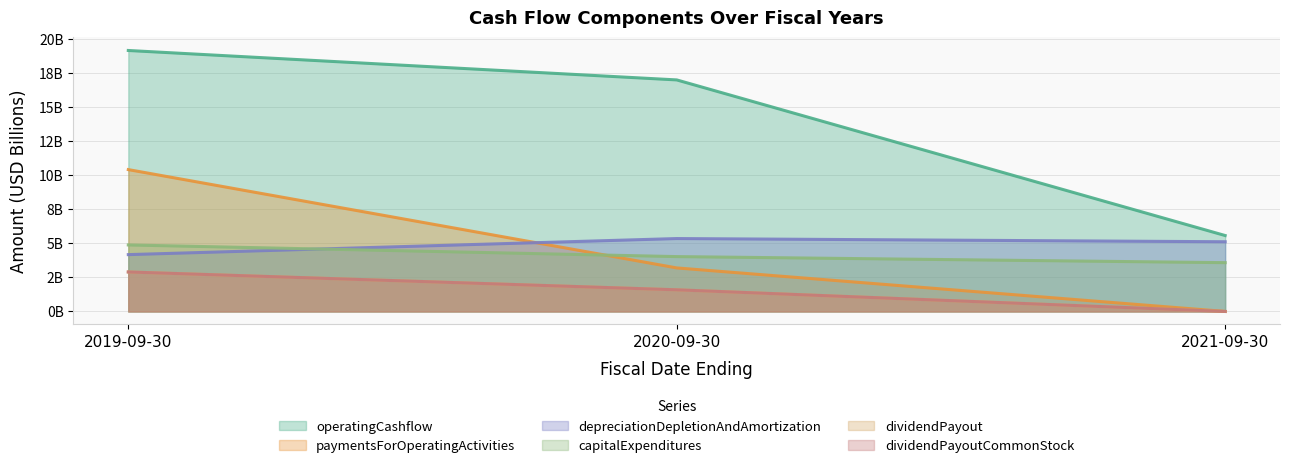

What is the average value of the capitalExpenditures series?

4.2